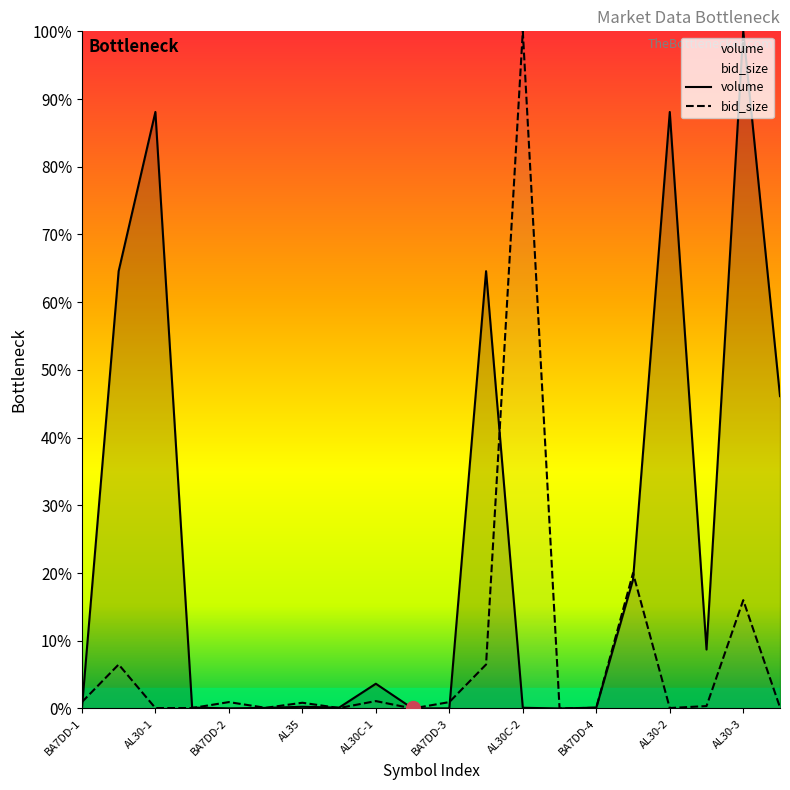

How many interior local valleys does the volume series have?

5